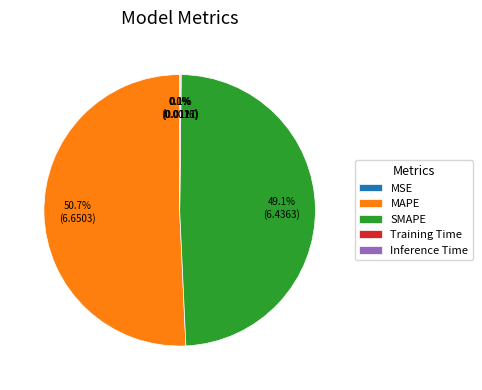

Approximately how many times larger is the value at MAPE compared to SMAPE?

1.0